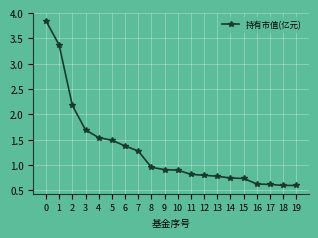

What is the minimum value shown in the chart?

0.6